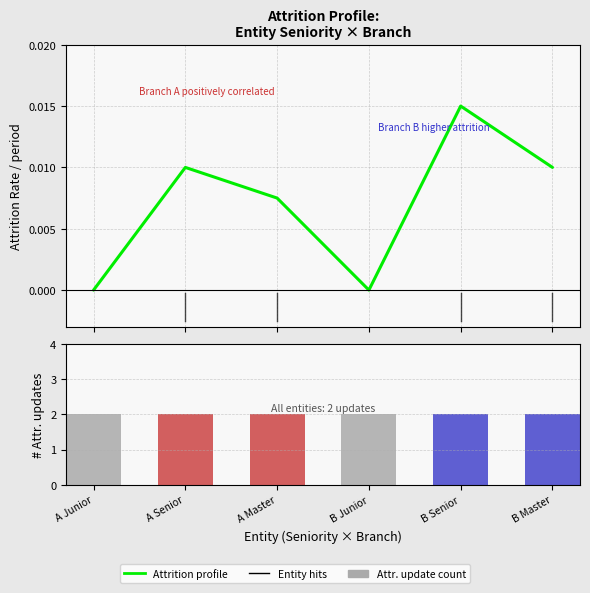

How many data points in Attrition Rate profile are above 0?

4